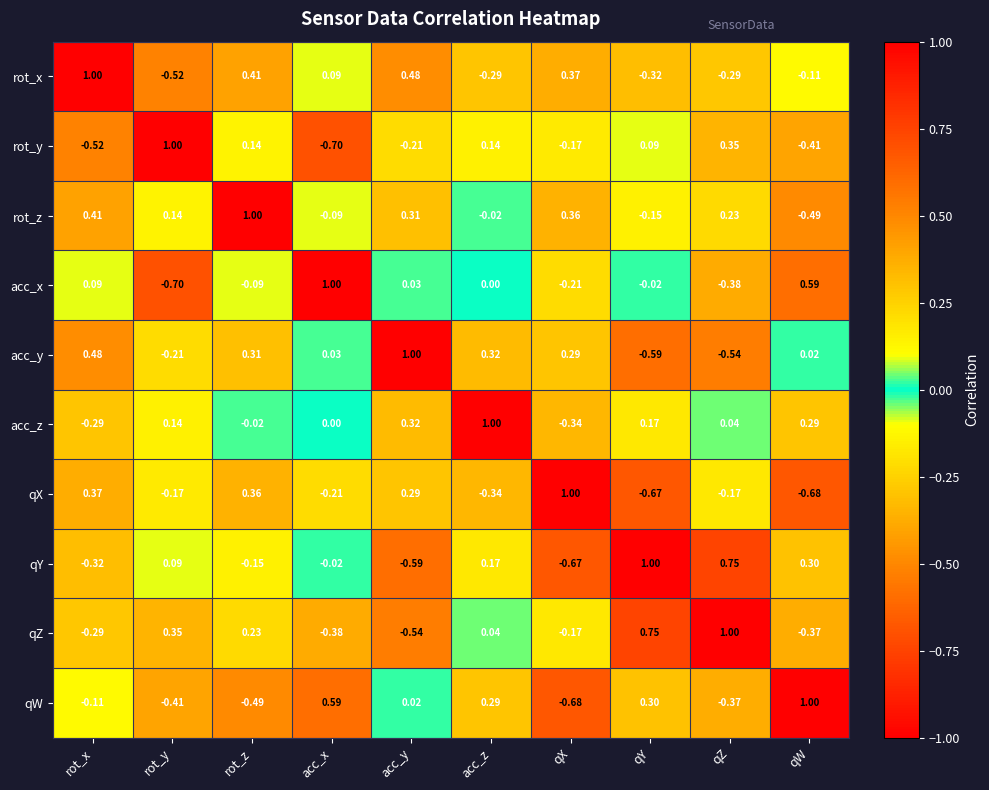

What is the spread (max minus min) of values at qX?

1.7